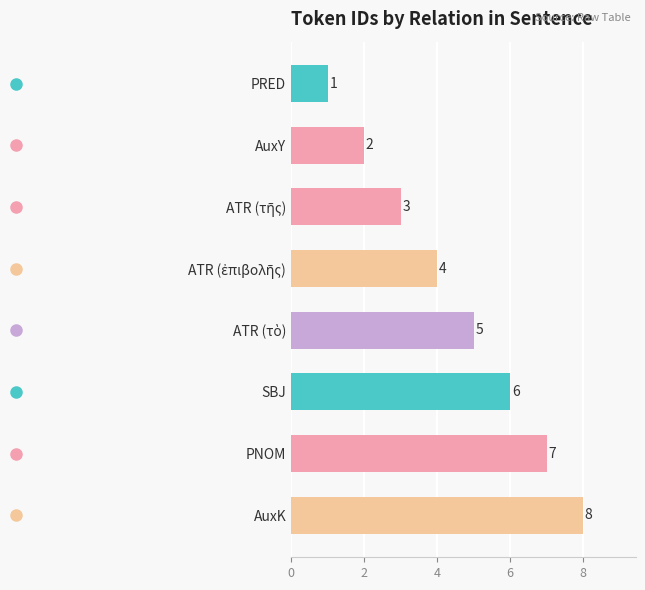

Is it true that the value at SBJ is 6?

True